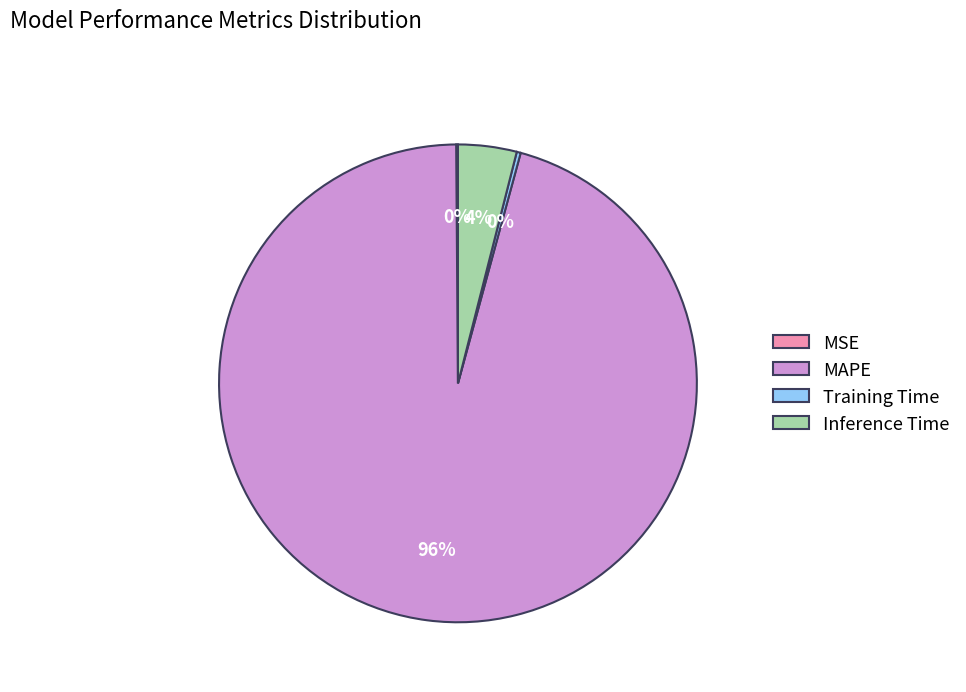

Is there a majority slice in this chart?

Yes